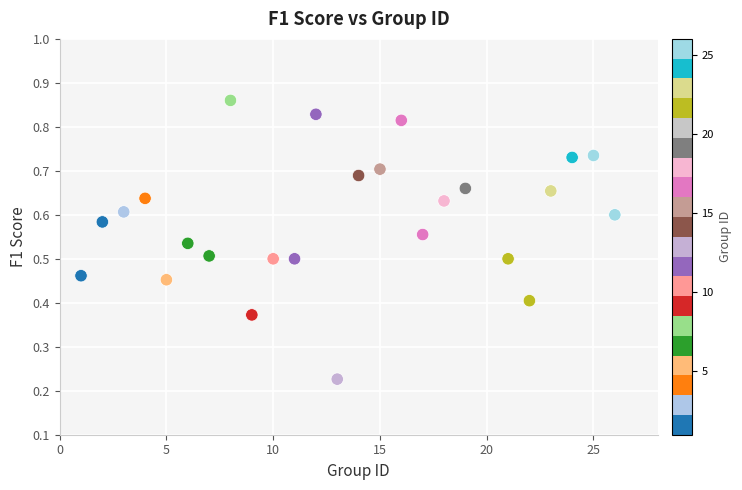

What is the range of X values (max minus min)?

25.0